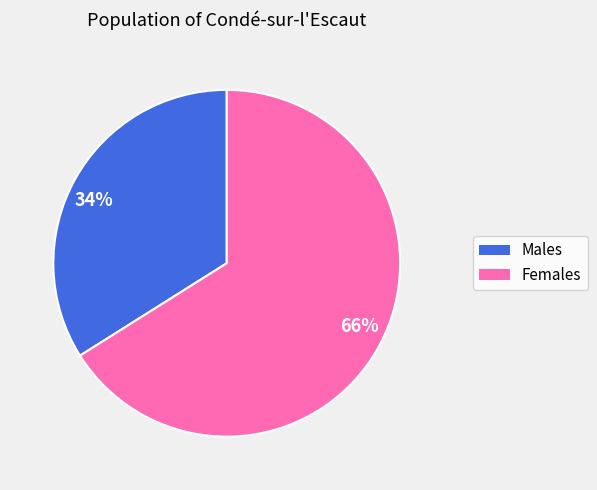

Is there a majority slice in this chart?

Yes